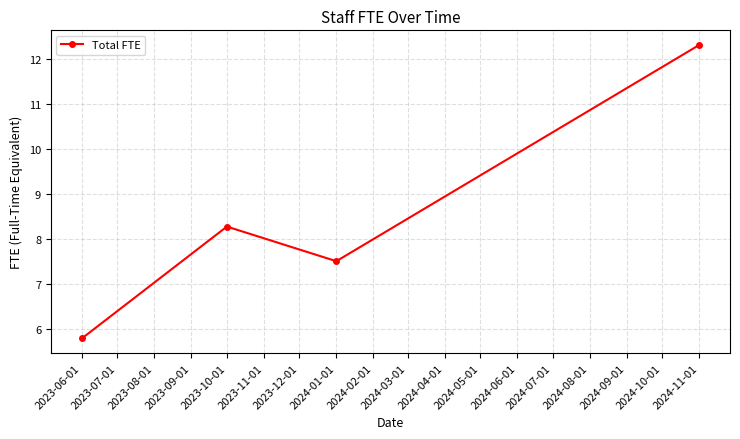

How many points are higher than both their immediate neighbors (excluding endpoints)?

1